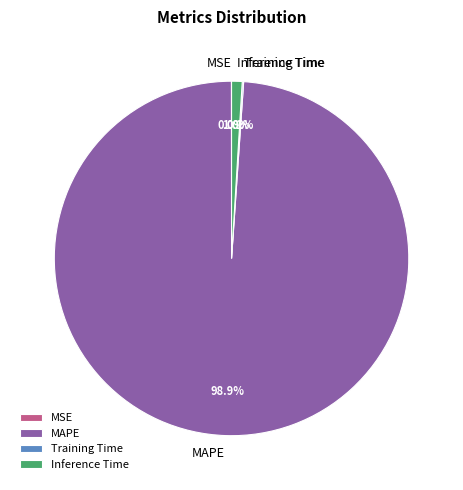

Does any single category account for the majority?

Yes